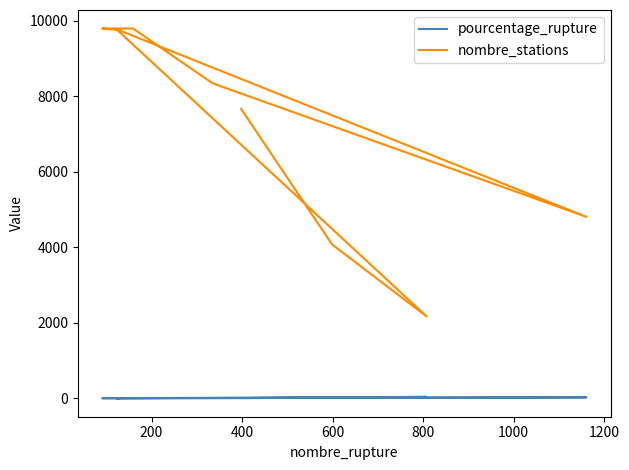

Does the chart have visible grid lines?

No